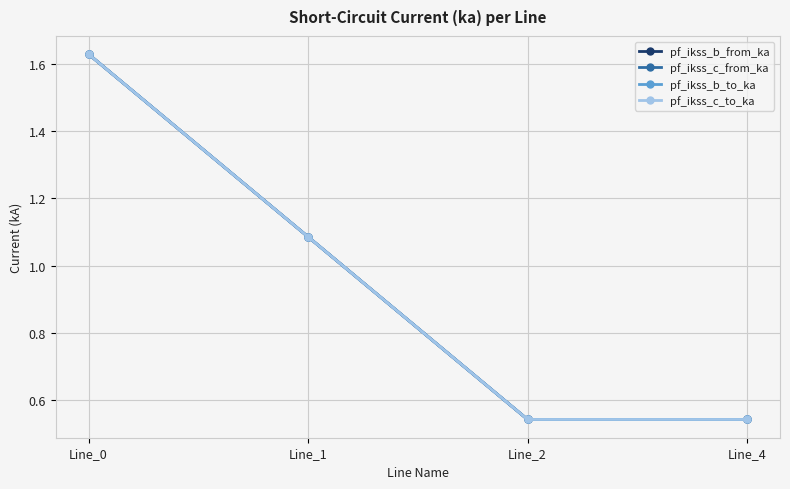

Where does the pf_ikss_b_from_ka series first go above 1?

Line_0